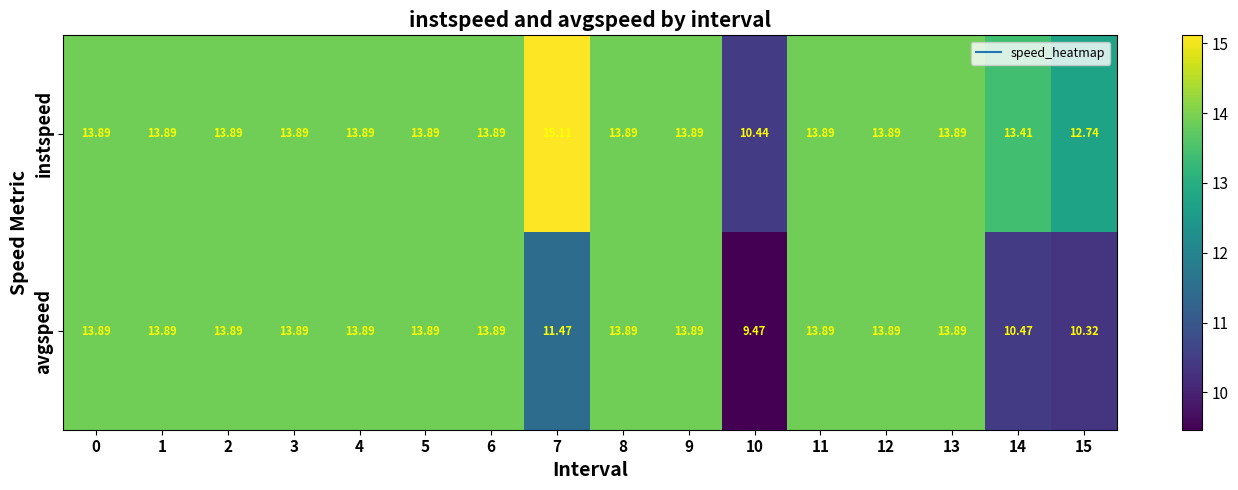

Which series has the widest spread of values?

instspeed